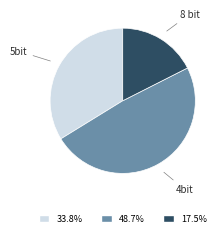

Is there any slice that represents more than half of the pie?

No